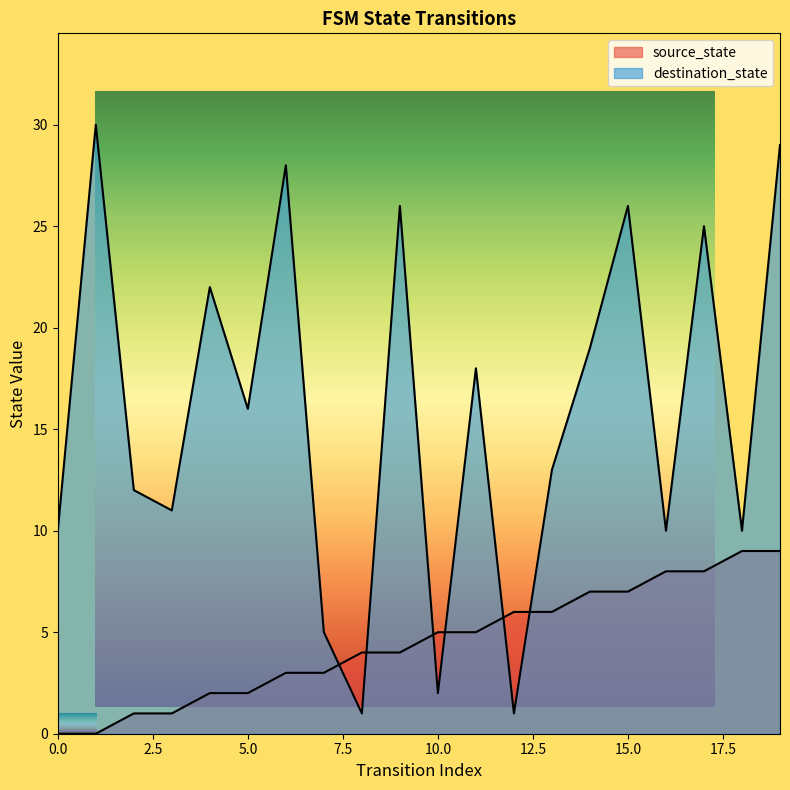

What is the greatest value displayed?

30